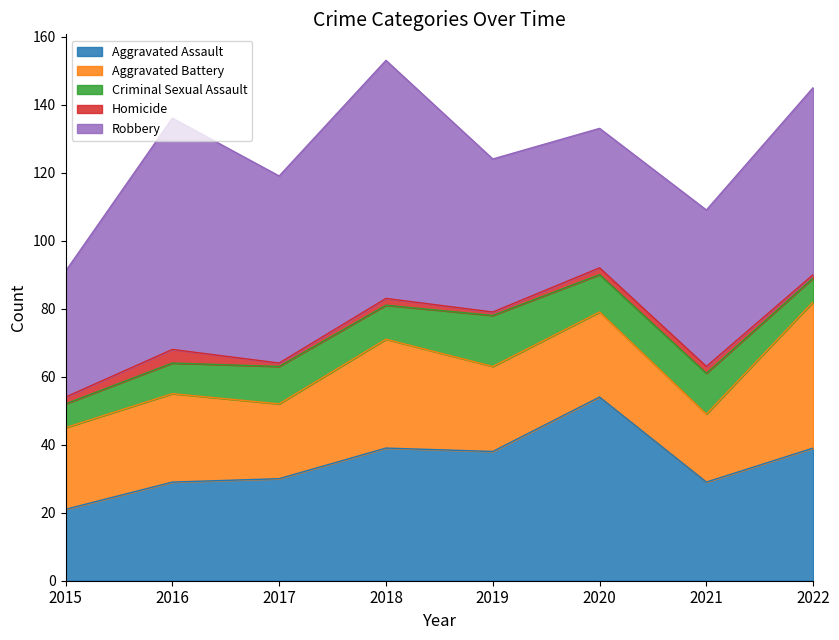

List the labels in order of Aggravated Battery value, smallest first.

2021, 2017, 2015, 2019, 2020, 2016, 2018, 2022